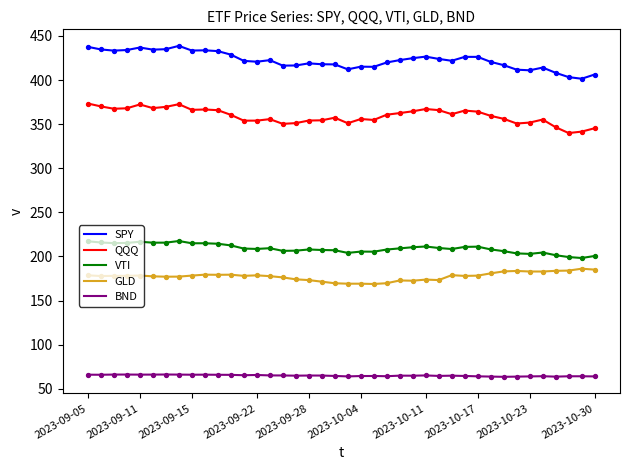

Which series has the largest total across all categories?

SPY